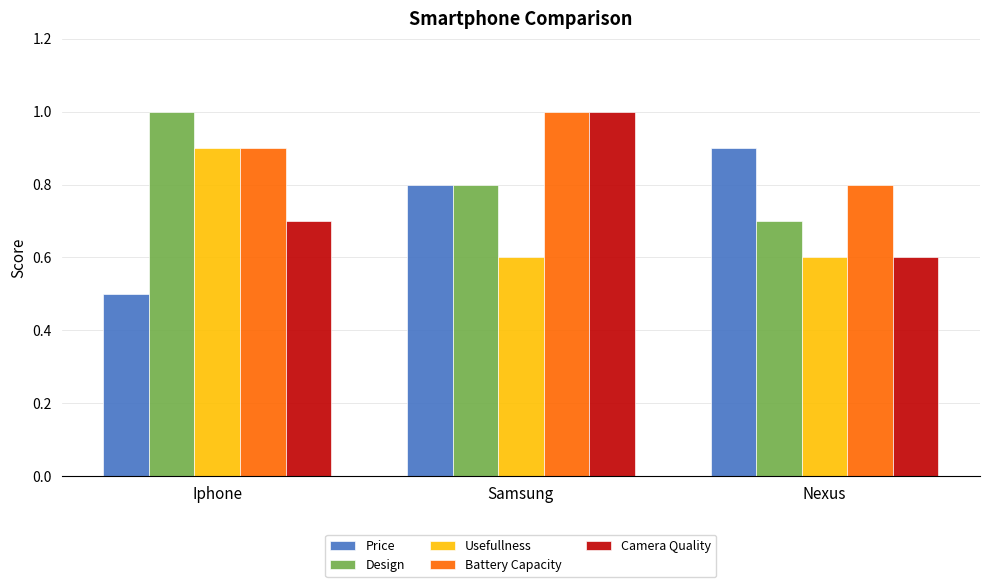

The Camera Quality series shows 0.6 at Samsung. True or false?

False